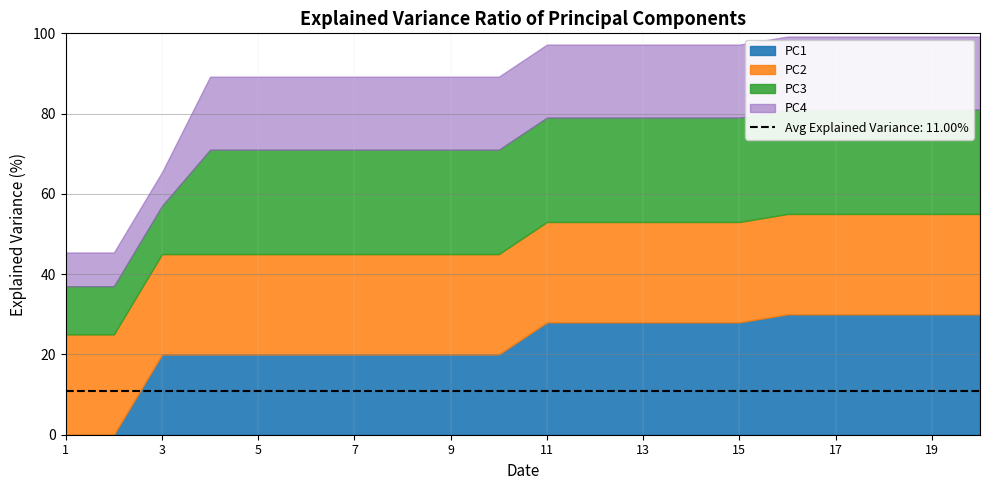

List the labels in order of PC2 value, largest first.

1, 2, 3, 4, 5, 6, 7, 8, 9, 10, 11, 12, 13, 14, 15, 16, 17, 18, 19, 20